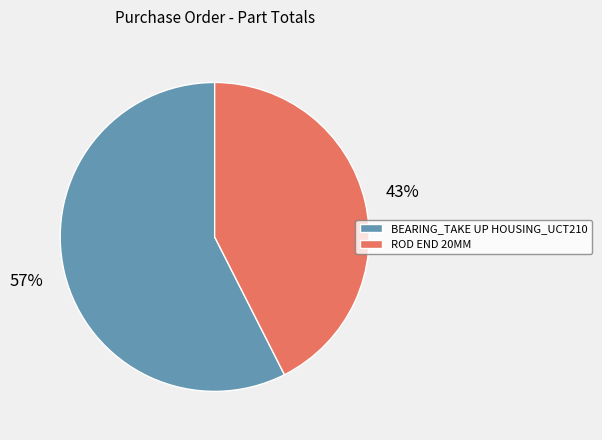

True or false: BEARING_TAKE UP HOUSING_UCT210 accounts for 70% of the total.

False